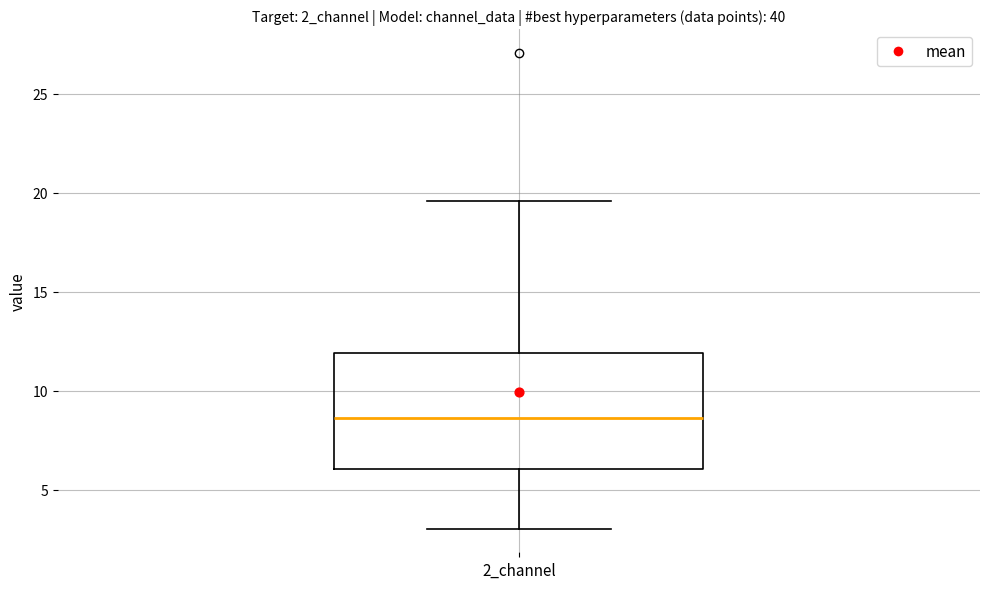

Read this box plot against the y-axis: the position of the median line, the range covered by the box, and the ends of both whiskers. The values are not printed on the chart, so give them approximately, as read against the axis.

median 8.5, box 6.0 to 12.0, whiskers 3.0 to 19.5